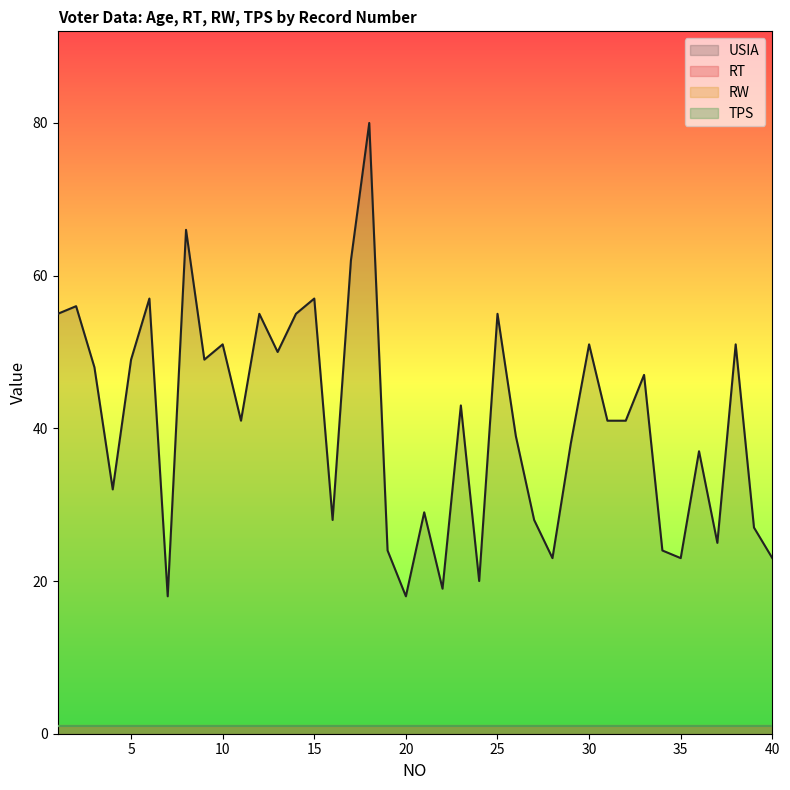

At 38, list the series in order from smallest to largest.

RT, RW, TPS, USIA